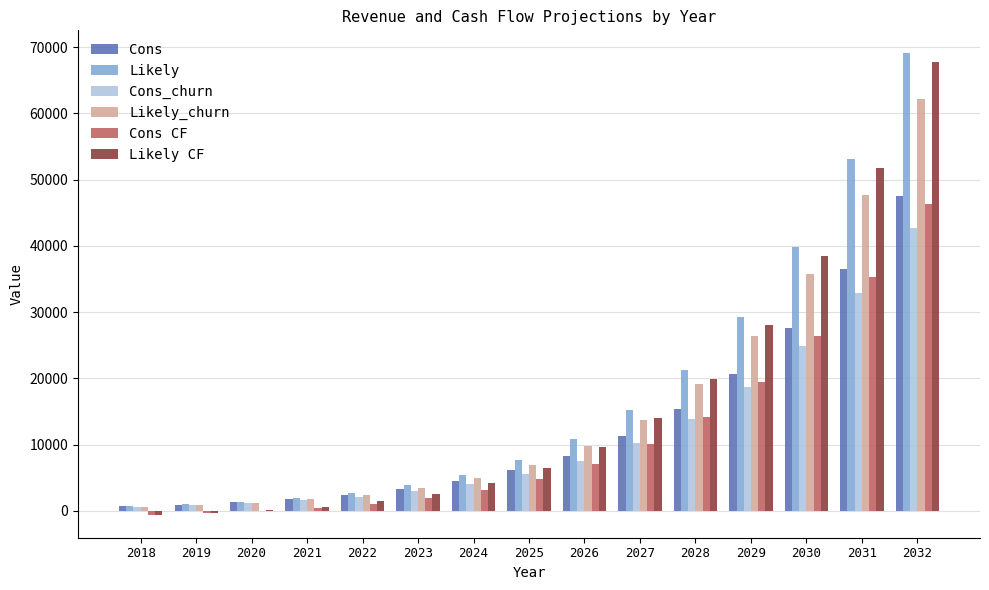

What is the total value across all series at 2023?

18107.9